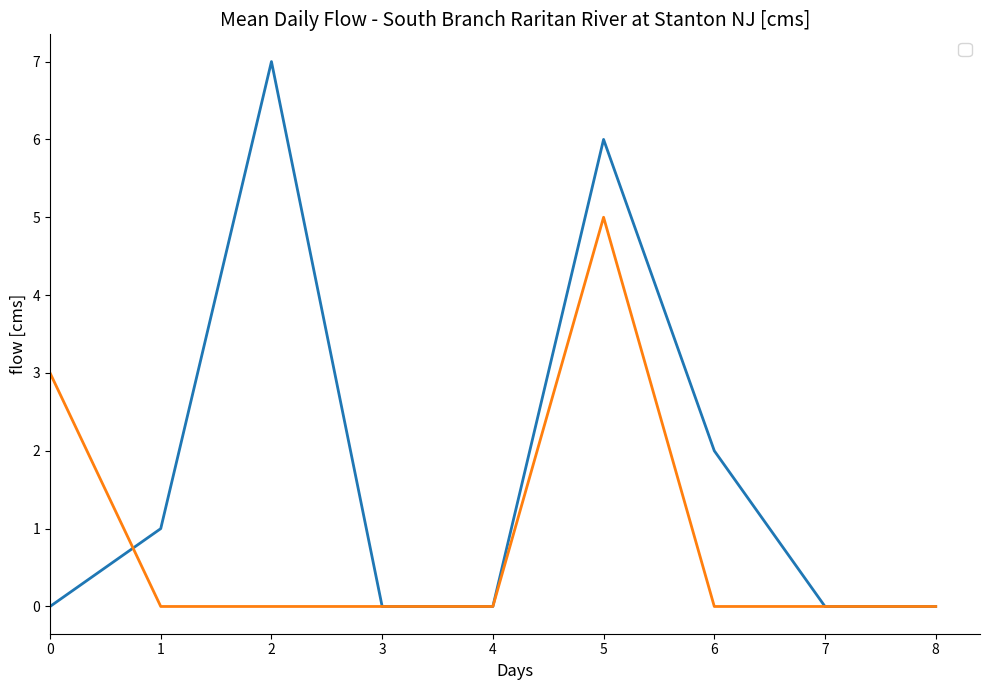

What is the sum of the _1 values at 5 and 1?

5